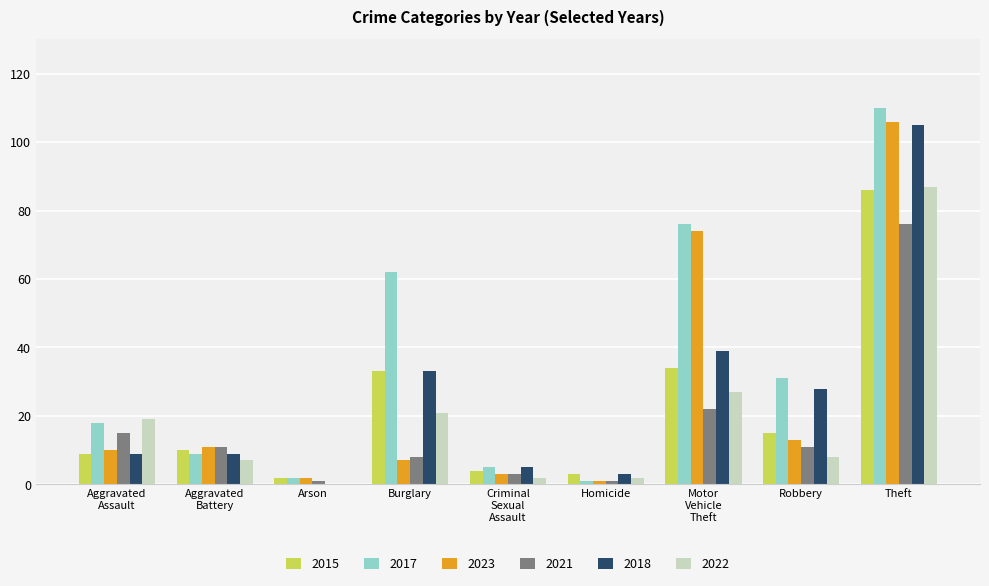

At which label does 2023 reach its peak?

Theft